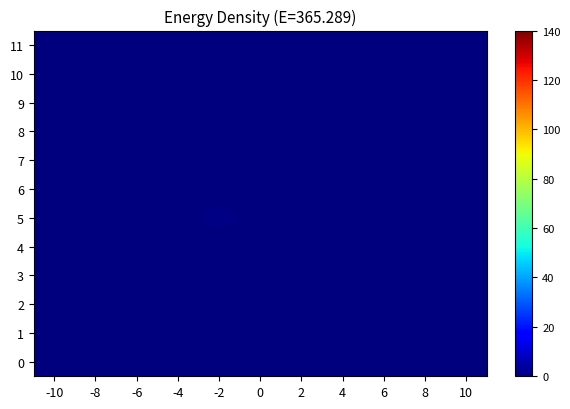

Rank the series at -8 from highest to lowest value.

11, 10, 9, 8, 7, 6, 5, 4, 3, 2, 1, 0